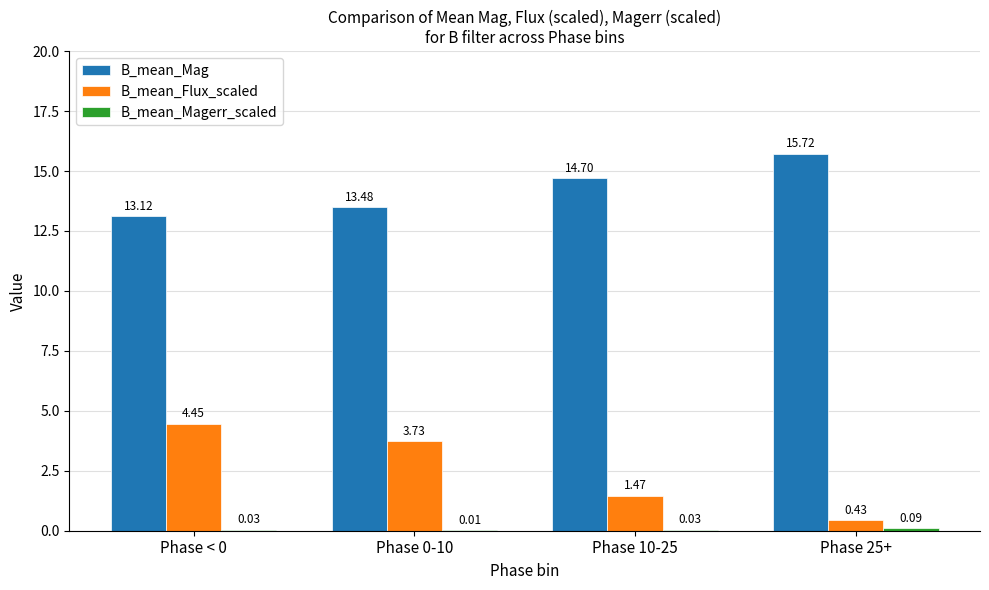

Which series has the largest total across all categories?

B_mean_Mag